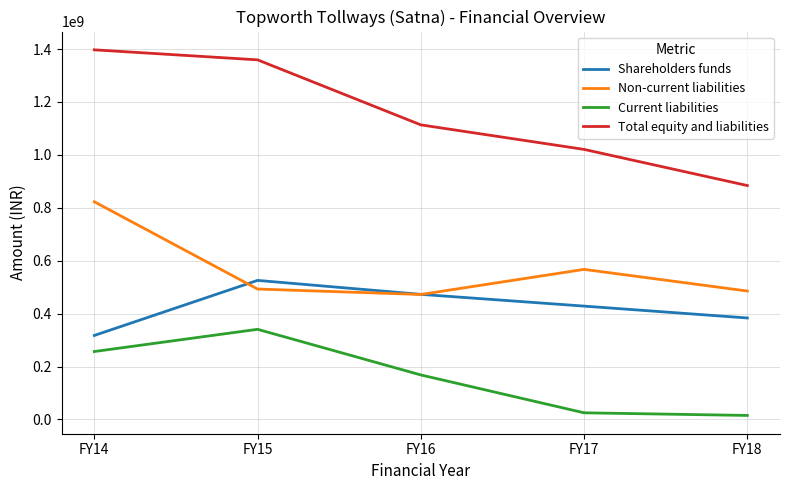

What is the maximum value for Current liabilities?

340682129